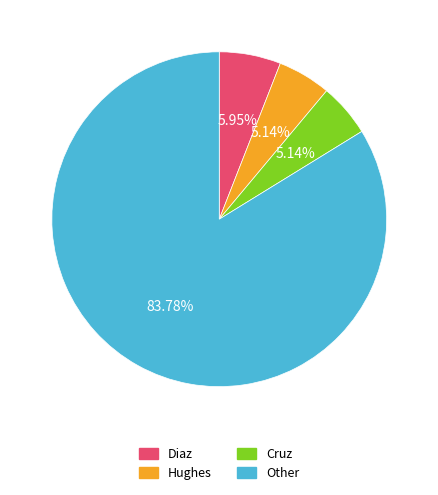

Is there a majority slice in this chart?

Yes